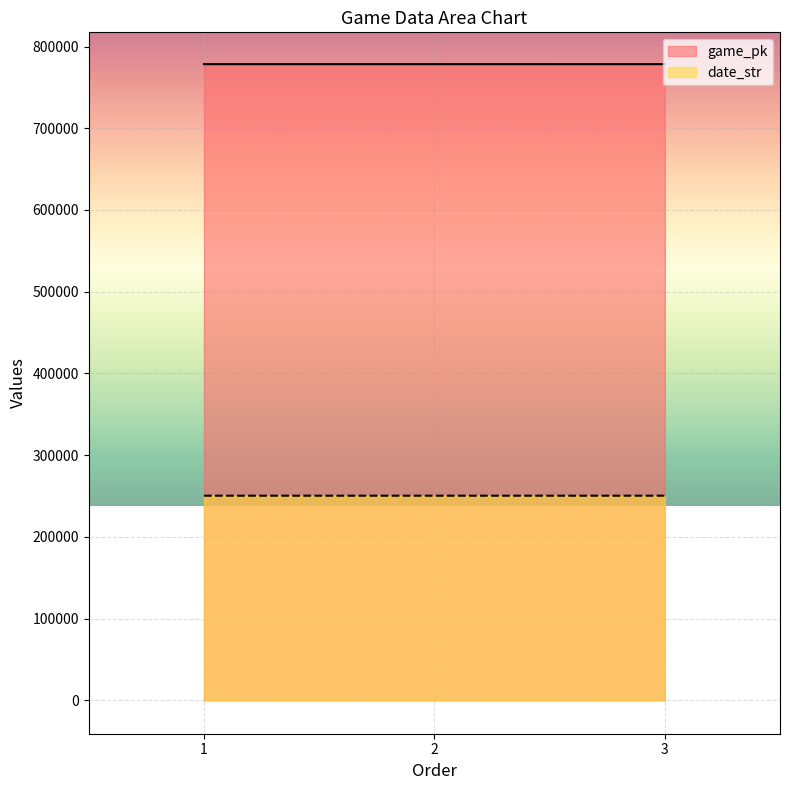

List the series in order of their overall mean, highest first.

game_pk, date_str